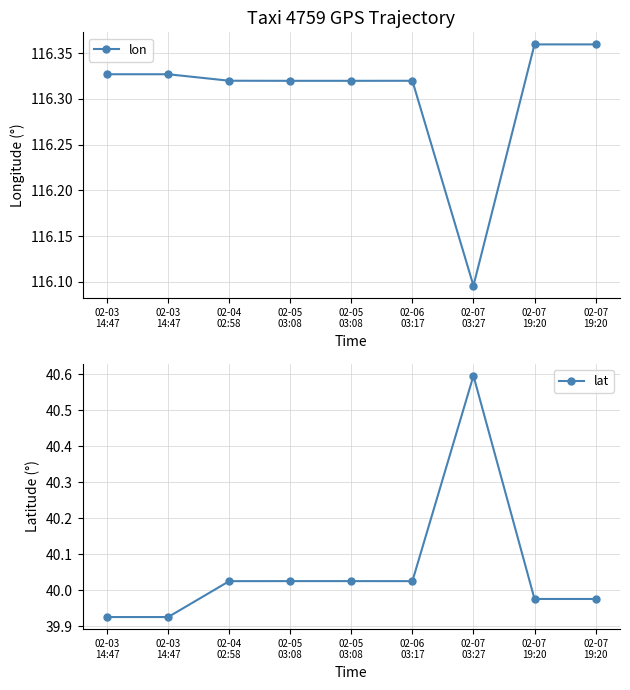

Reading left to right, list all the values displayed in this chart.

lon: 116.3	116.3	116.3	116.3	116.3	116.3	116.1	116.4	116.4
lat: 39.9	39.9	40.0	40.0	40.0	40.0	40.6	40.0	40.0